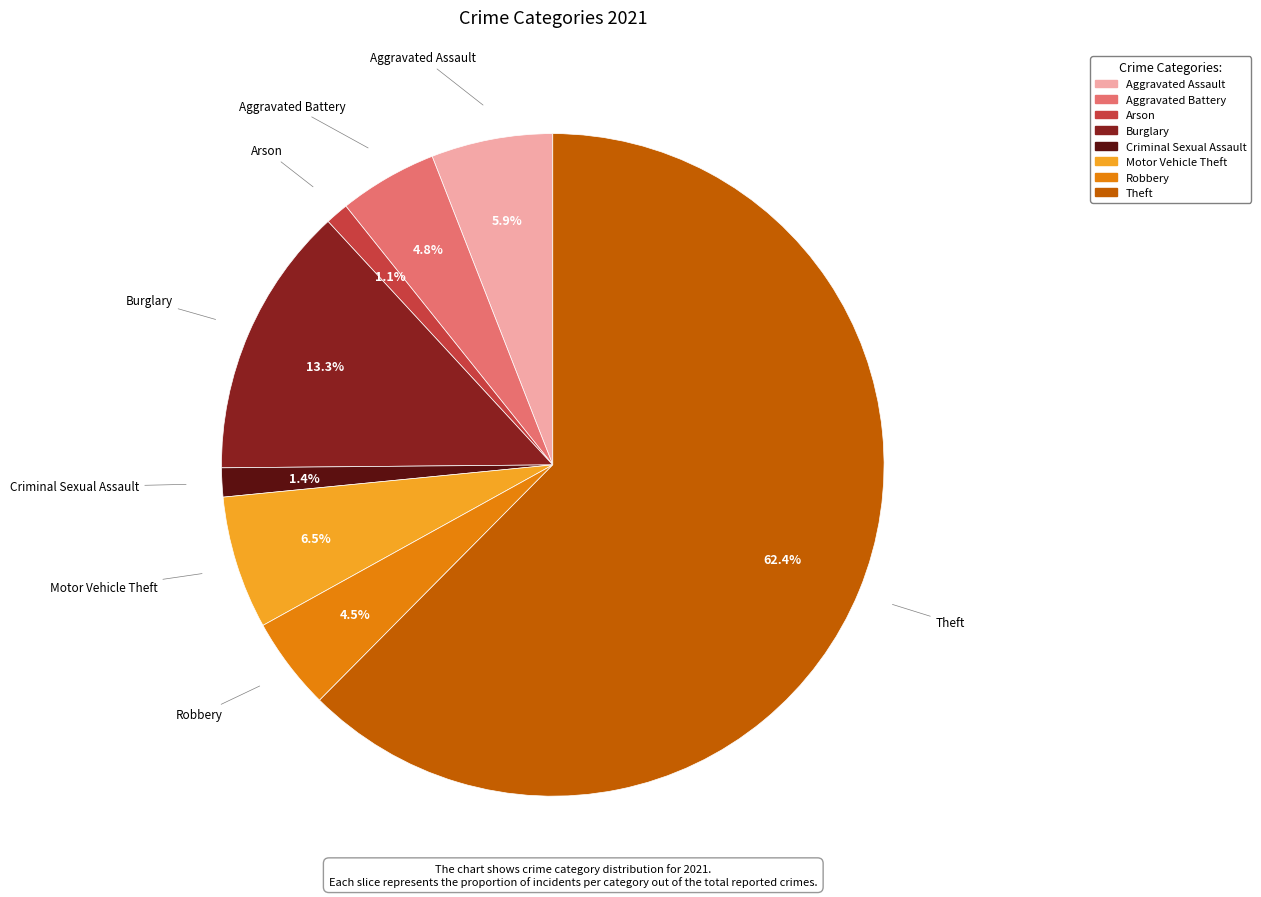

Does any single category account for the majority?

Yes